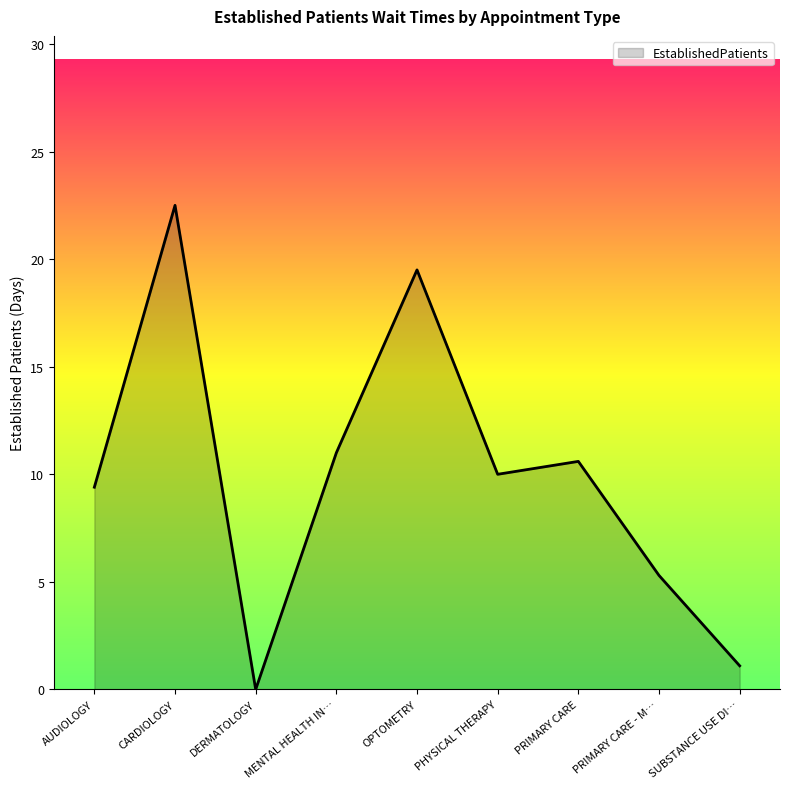

What is the difference between the maximum and minimum values?

22.5